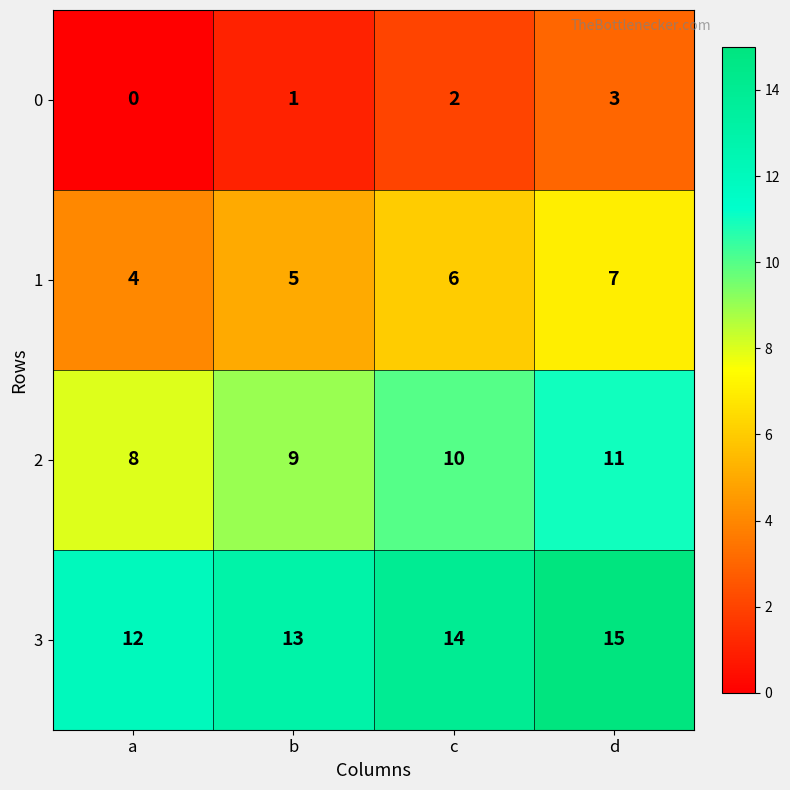

What is the spread (max minus min) of values at d?

12